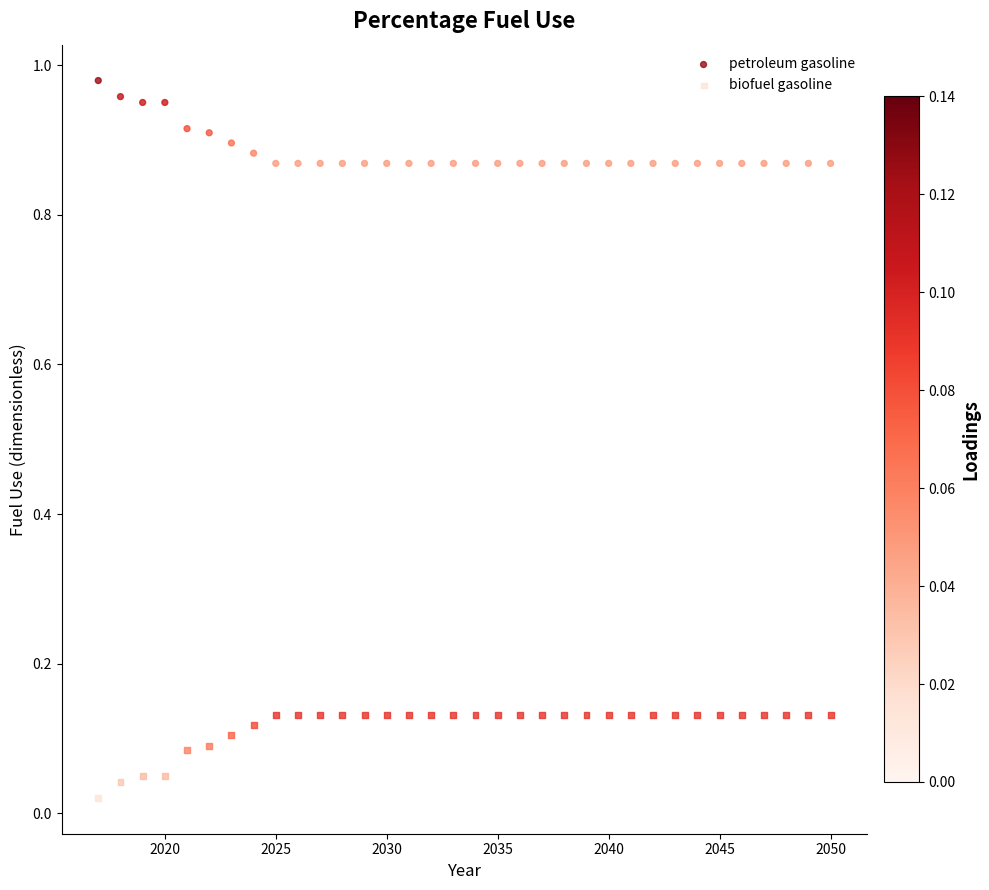

Across all data points, what is the range of X values (max minus min)?

33.0